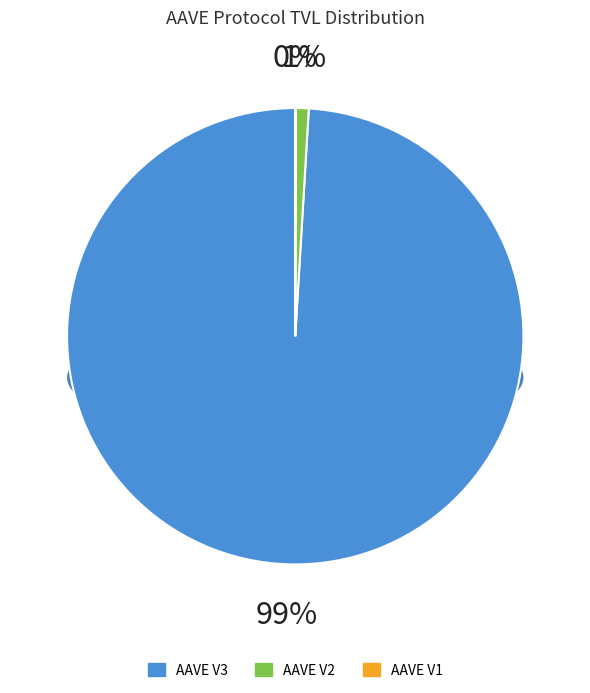

Is there any slice that represents more than half of the pie?

Yes